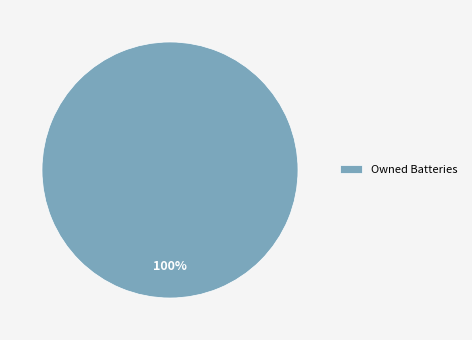

Does any single category account for the majority?

Yes